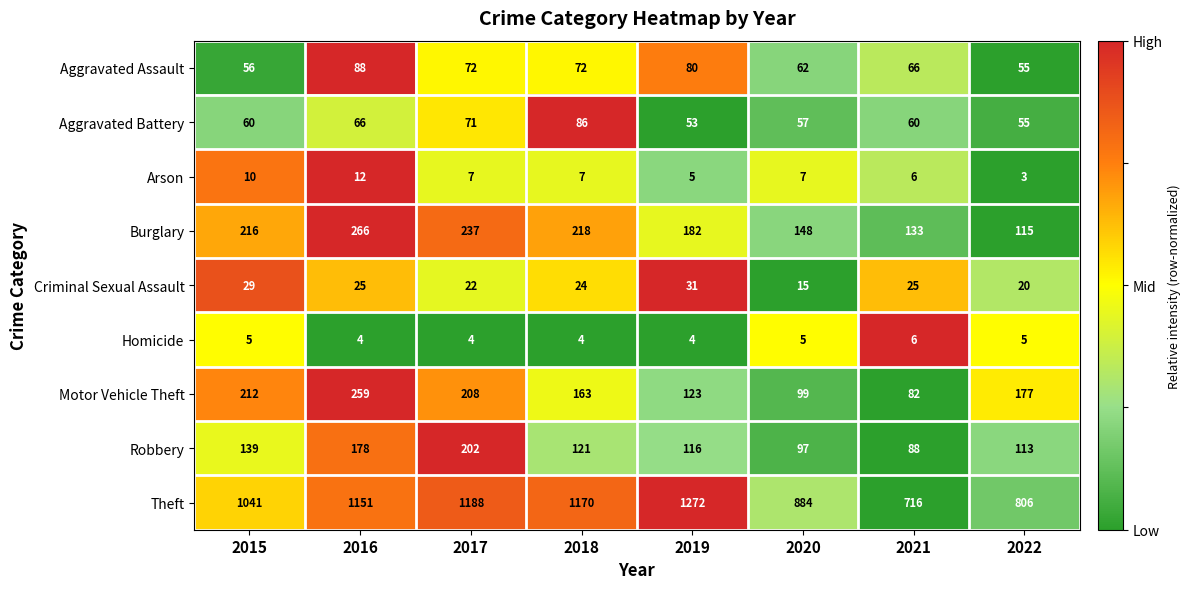

List the series in order of their peak value, highest first.

Theft, Burglary, Motor Vehicle Theft, Robbery, Aggravated Assault, Aggravated Battery, Criminal Sexual Assault, Arson, Homicide